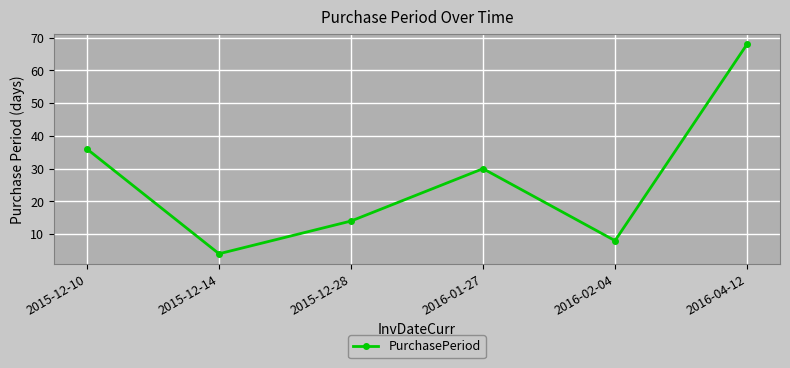

Which category has the highest value across all series?

2016-04-12